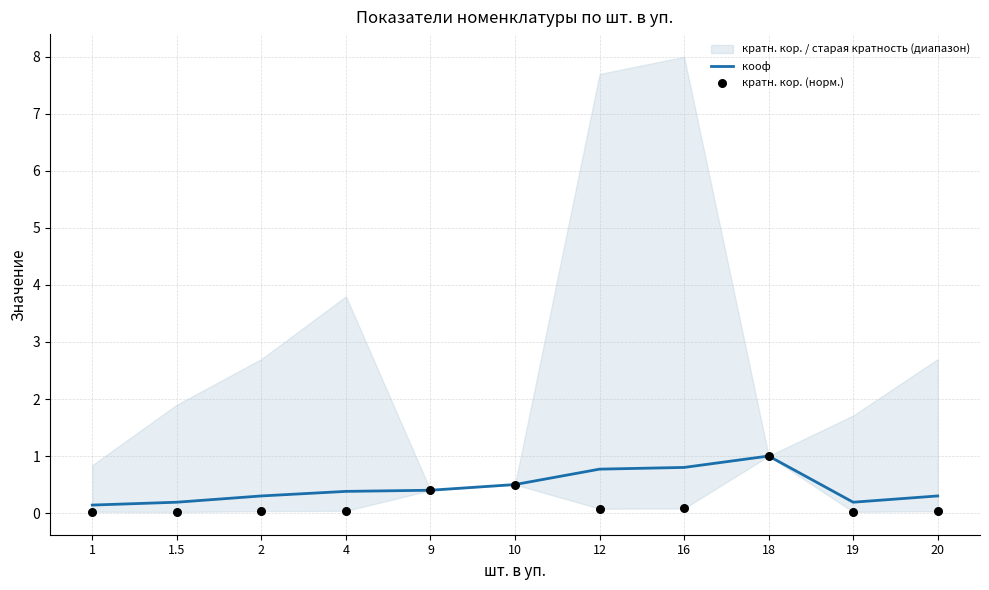

Which series has the largest total across all categories?

кооф